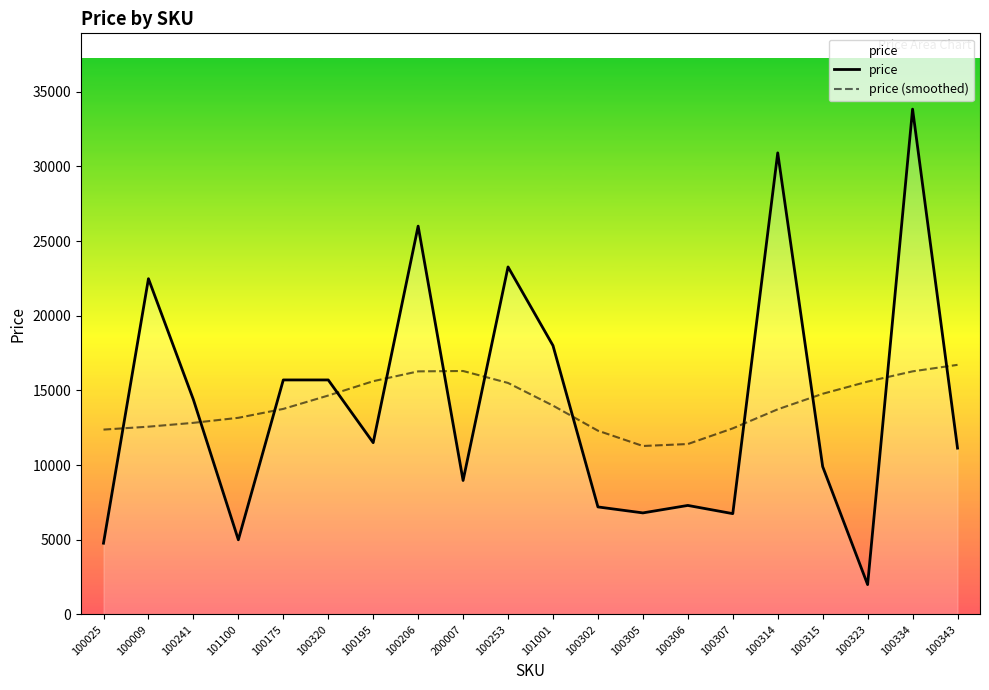

What is the average value of the price series?

14079